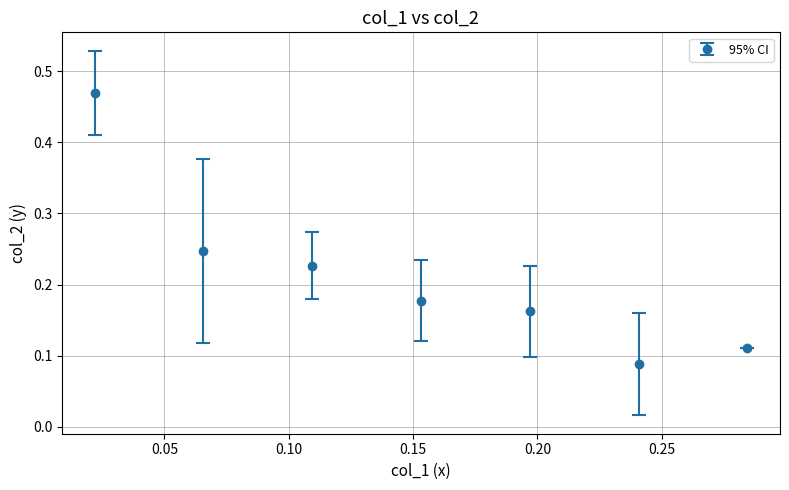

How many values are between 0 and 1?

7